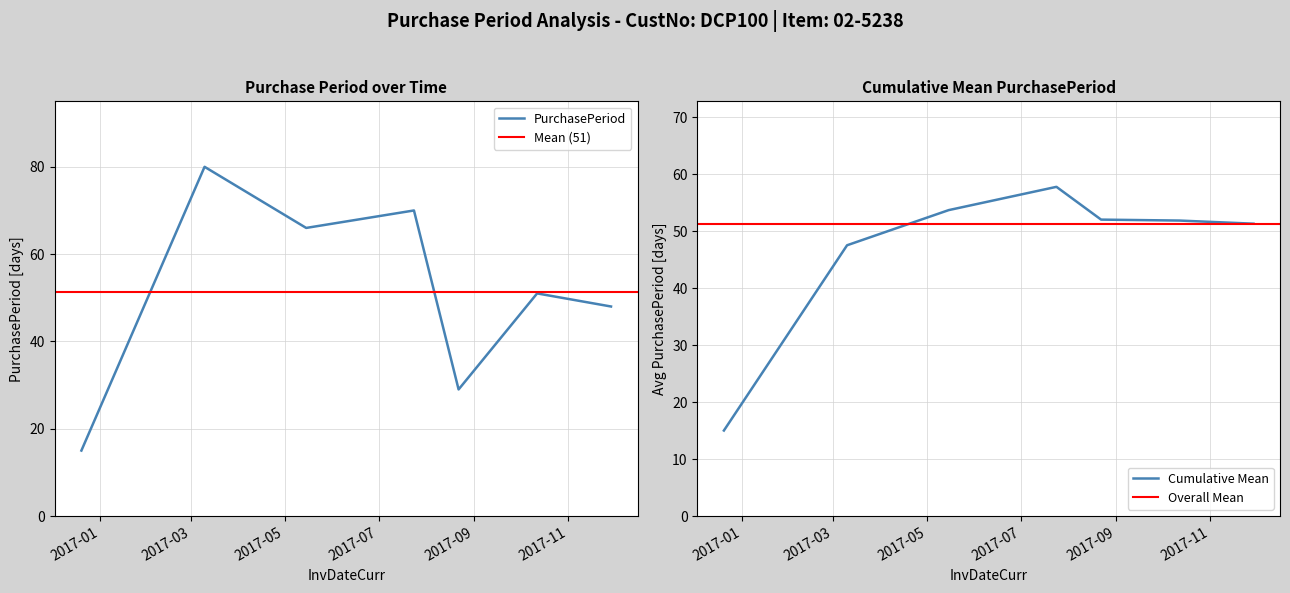

The value at 2017-10-12 is 51. True or false?

True